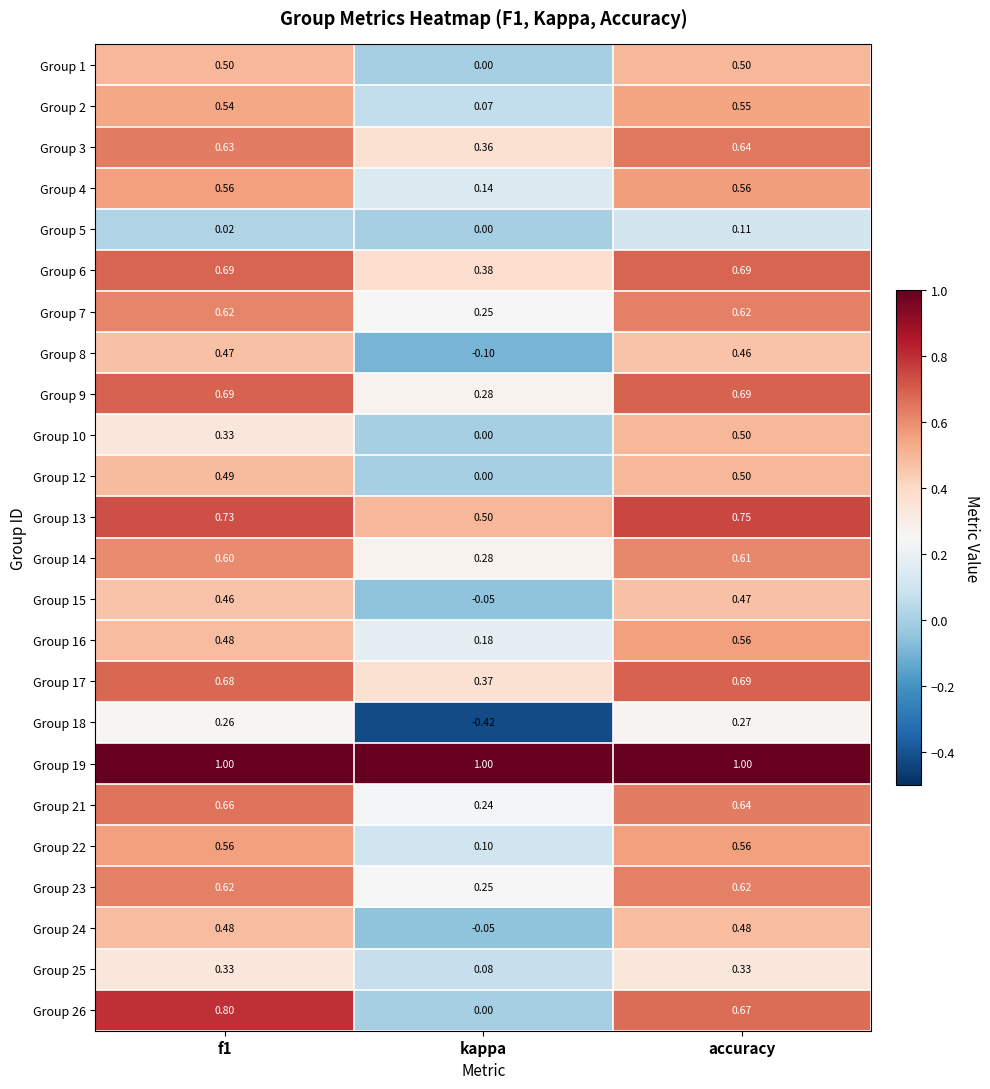

At which label does Group 15 reach its peak?

accuracy